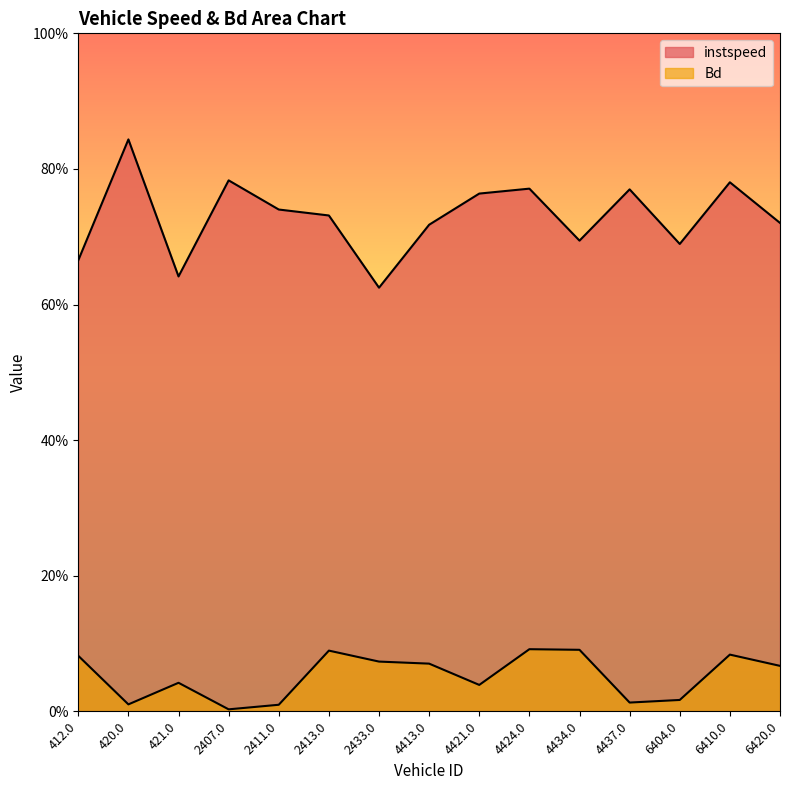

True or false: instspeed and Bd cross at least once.

False